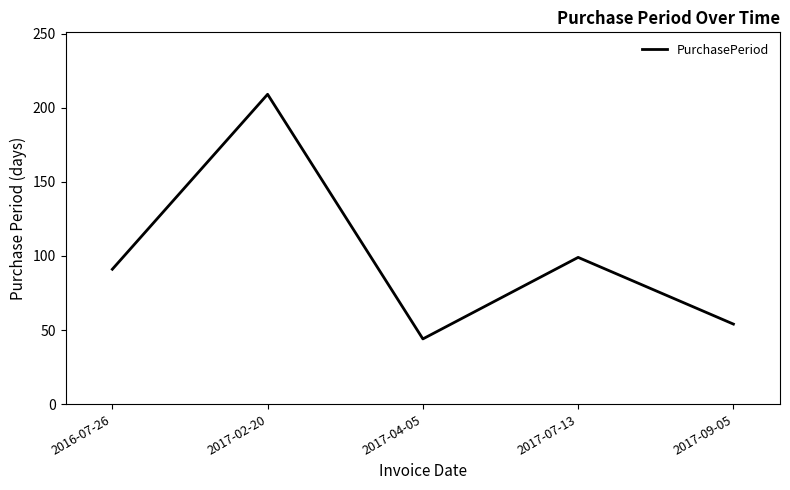

Where is the first local maximum?

2017-02-20